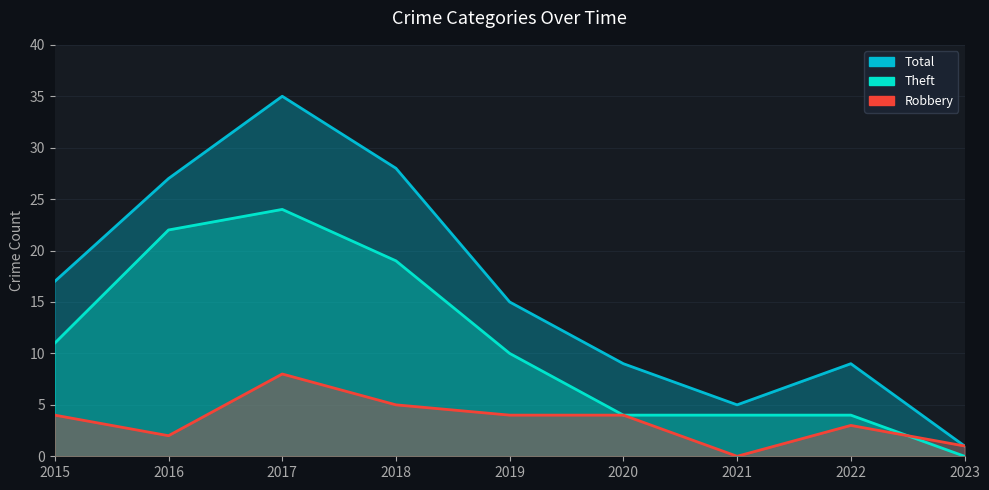

How many categories are shown in the chart?

9